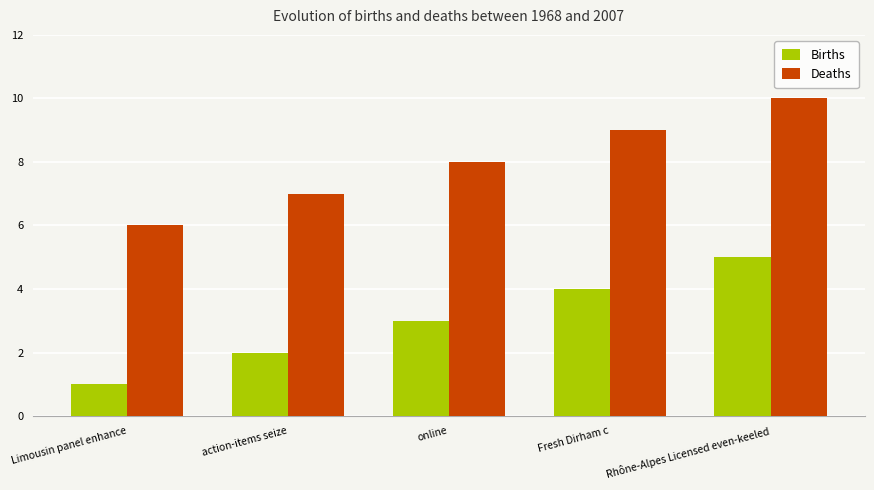

What is the value of the Deaths bar at the 4th from the left?

9